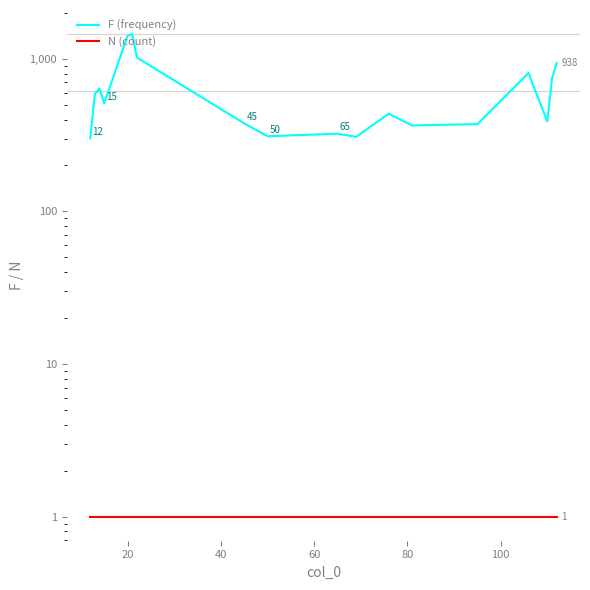

Reading left to right, what are all the values shown in this chart?

F (frequency): 301	589	638	511	1416	1452	1020	378	311	323	308	437	366	368	373	809	665	389	743	938
N (count): 1	1	1	1	1	1	1	1	1	1	1	1	1	1	1	1	1	1	1	1